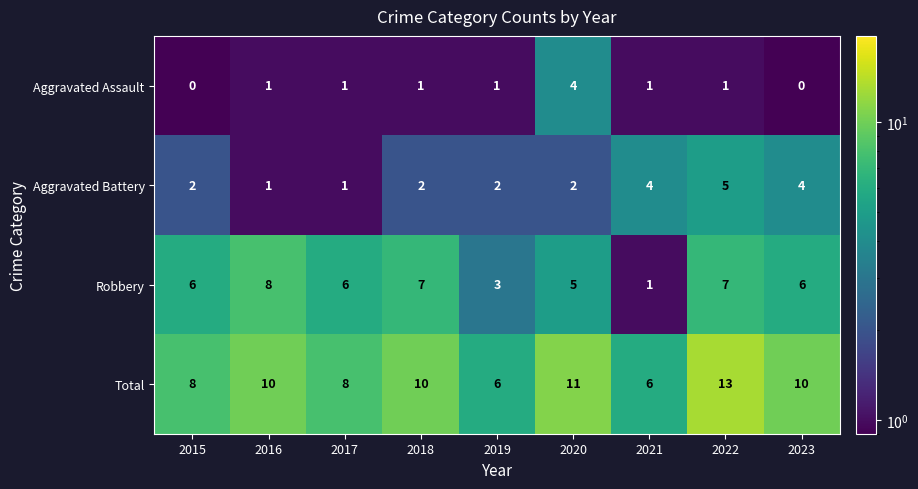

Which series has the largest total across all categories?

Total